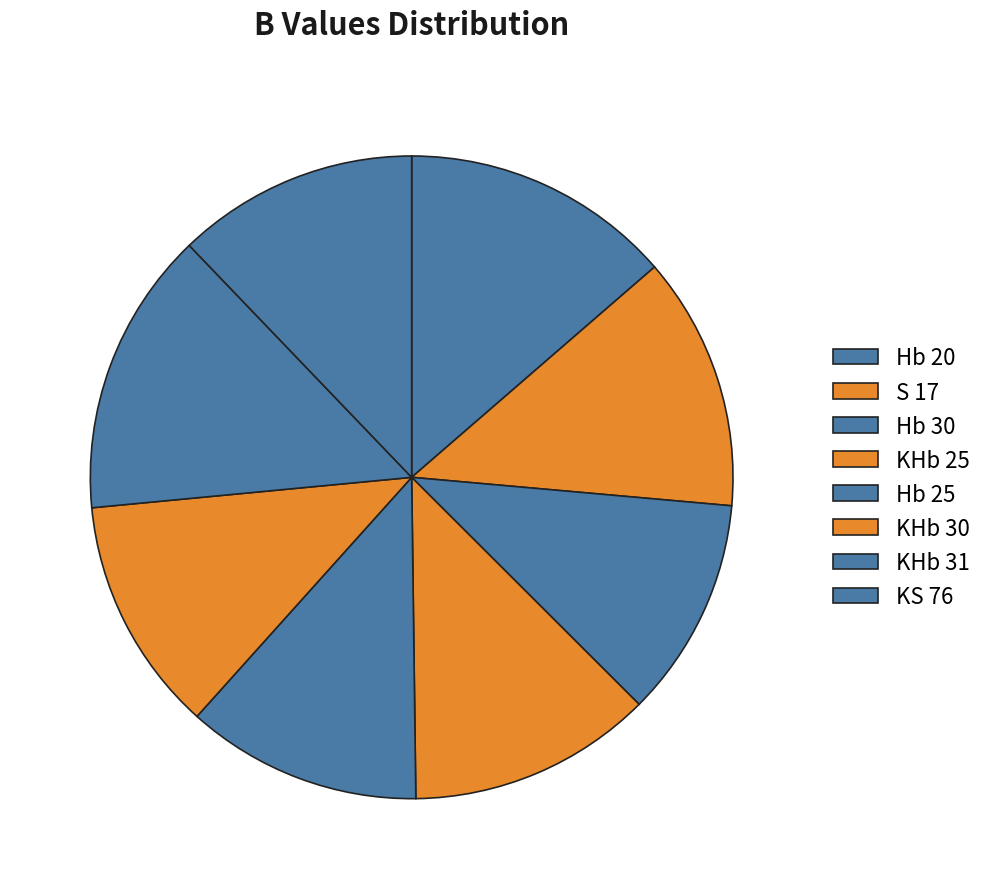

Between S 17 and Hb 25, which is larger?

S 17